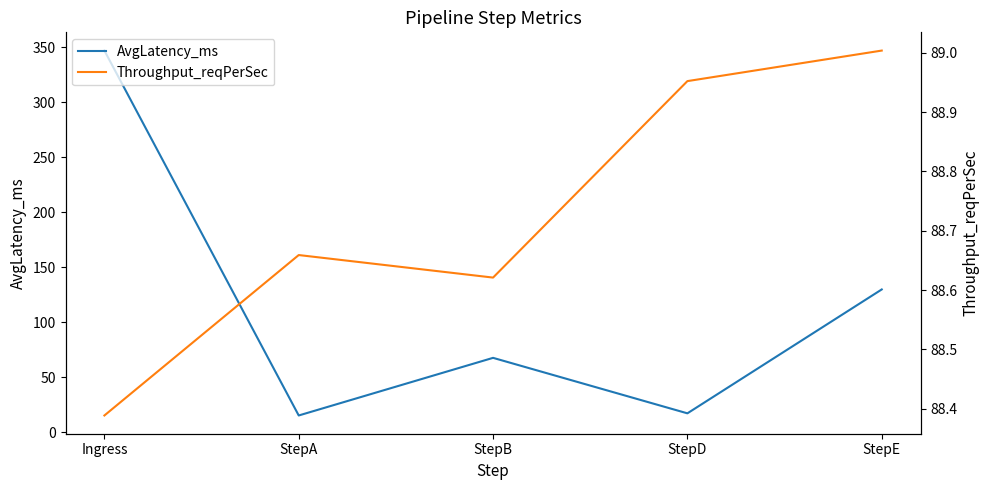

In Throughput_reqPerSec, how many points are lower than both neighbors (excluding endpoints)?

1